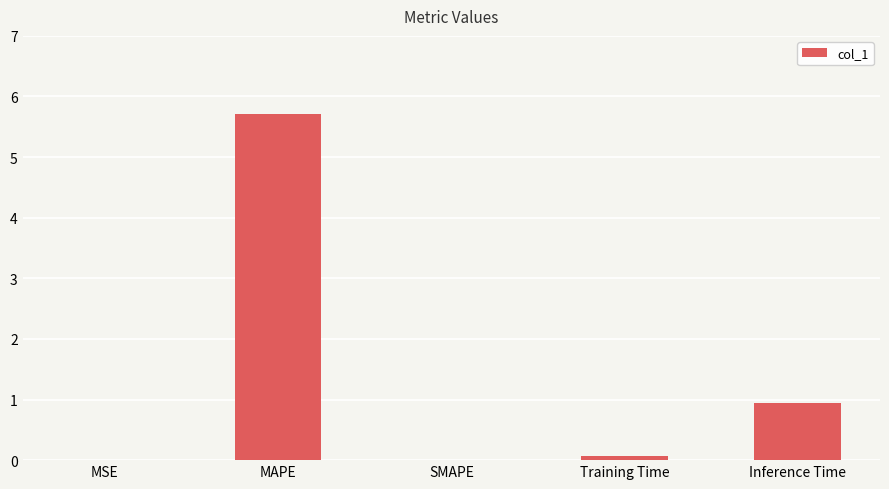

What is the sum of all values?

6.7